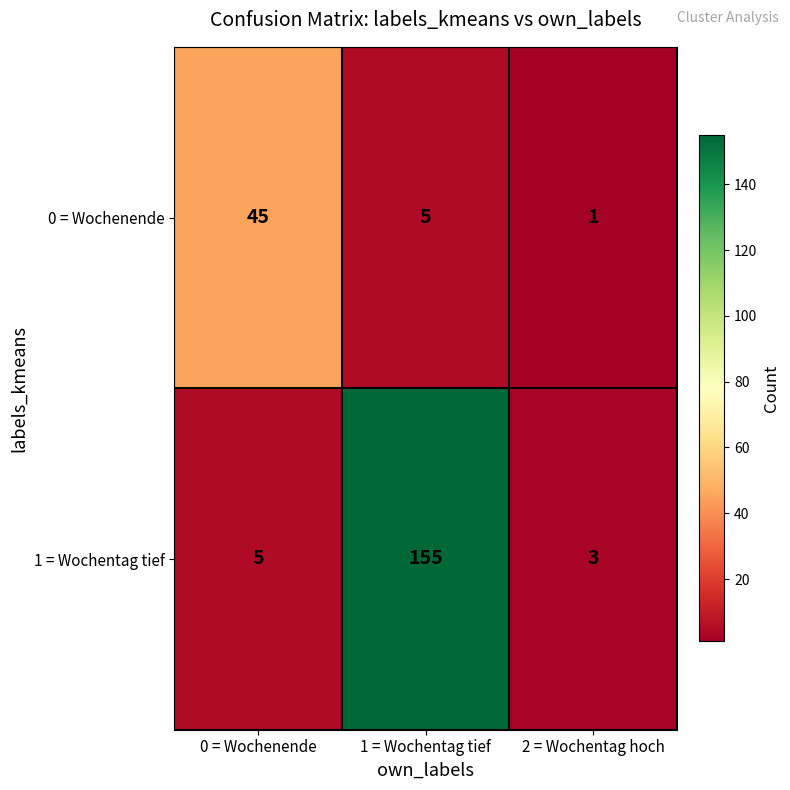

At how many categories does at least one series exceed 131?

1